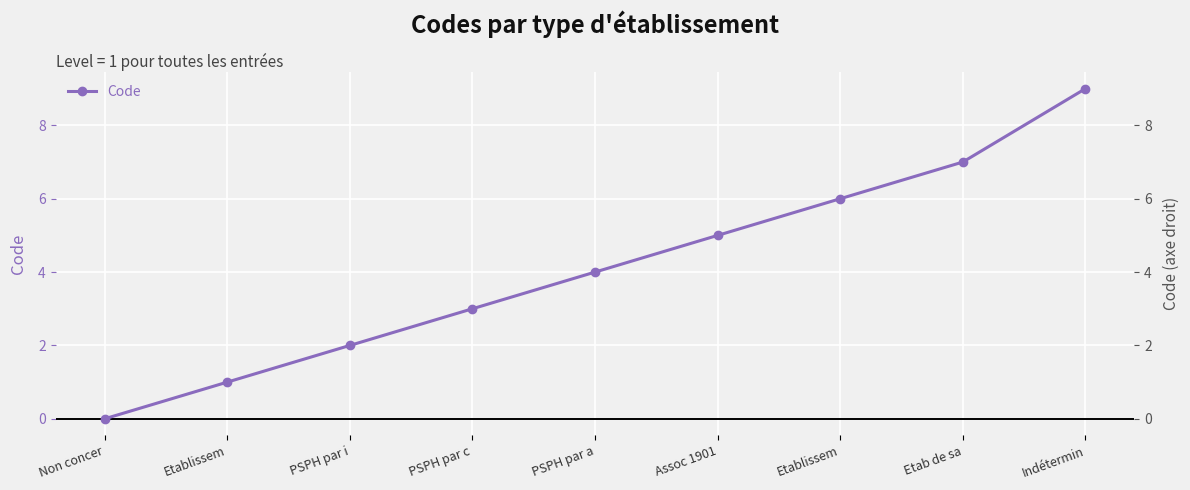

True or false: Code has more than 1 interior local peaks.

False